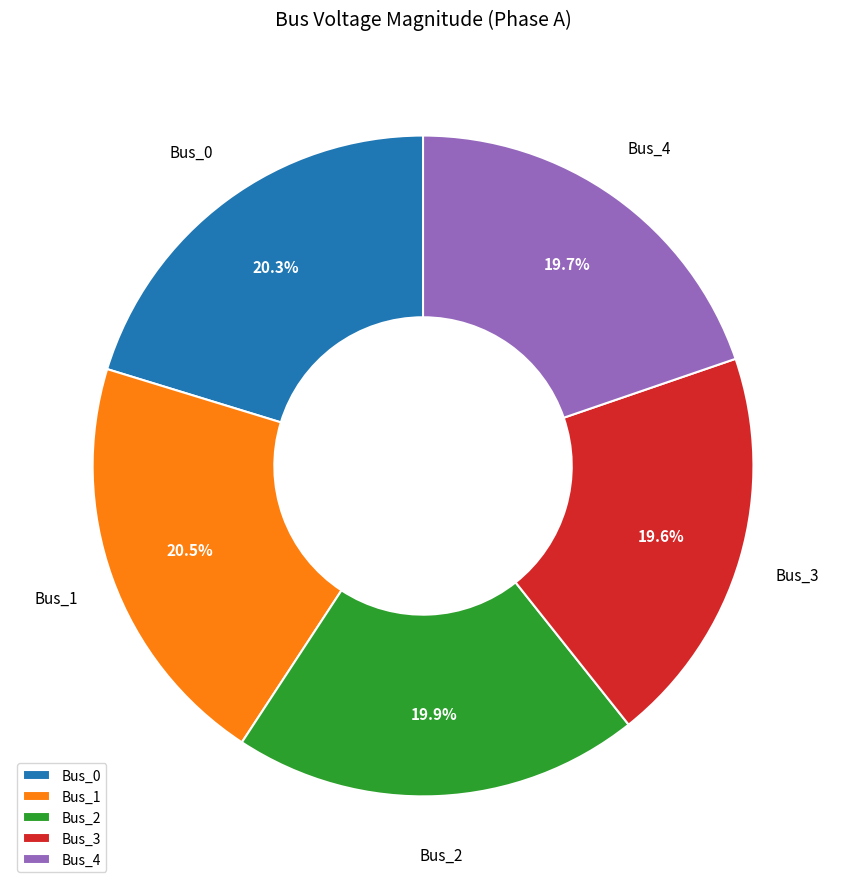

Does any single category account for the majority?

No